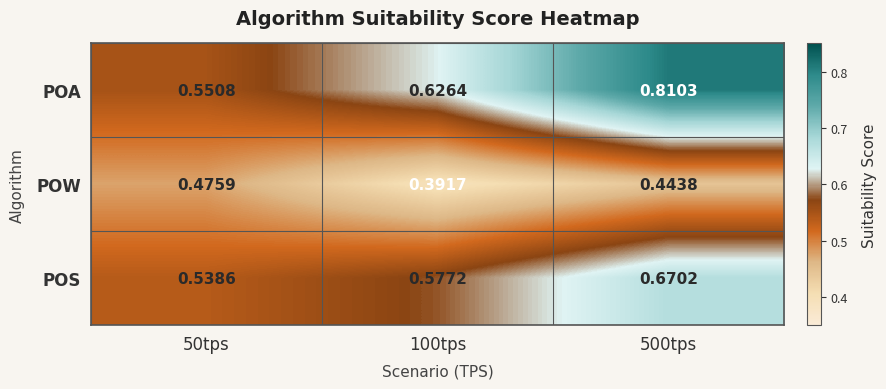

List the series in order of their overall mean, highest first.

POA, POS, POW